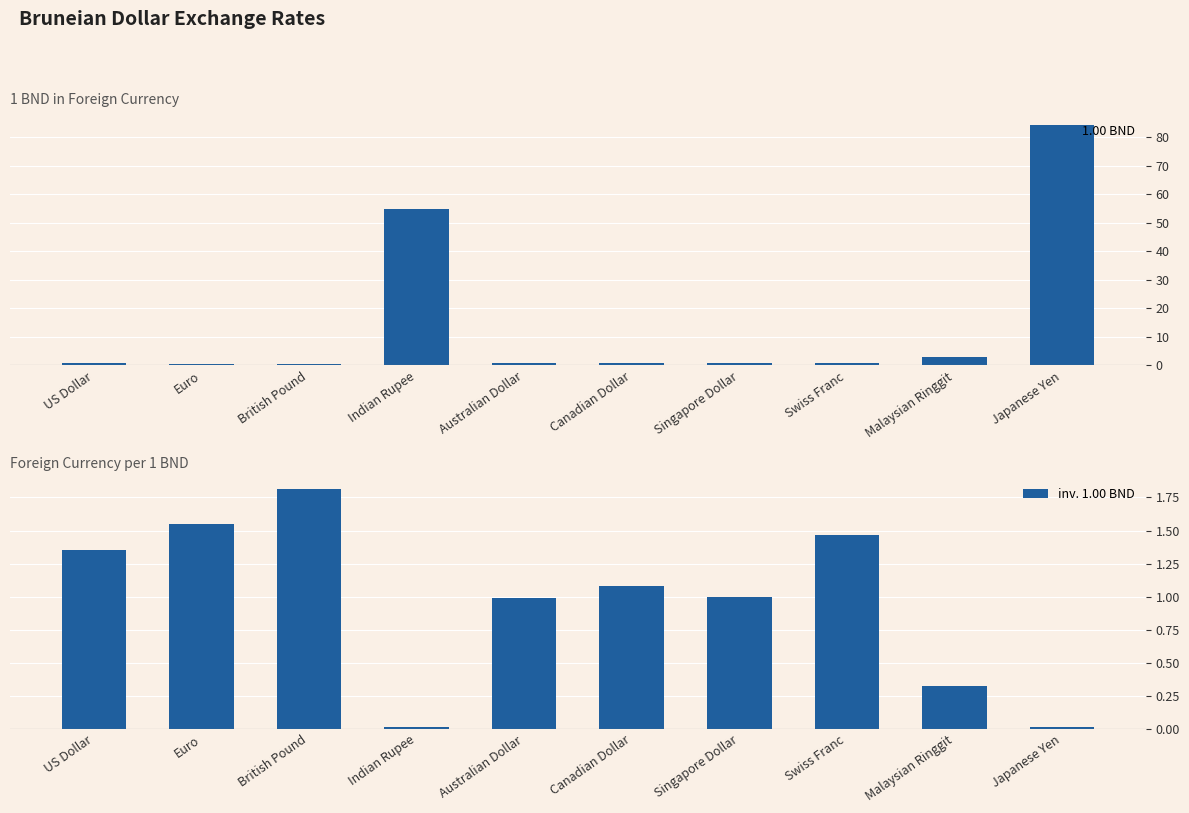

List the series in order of their peak value, lowest first.

inv. 1.00 BND, 1.00 BND